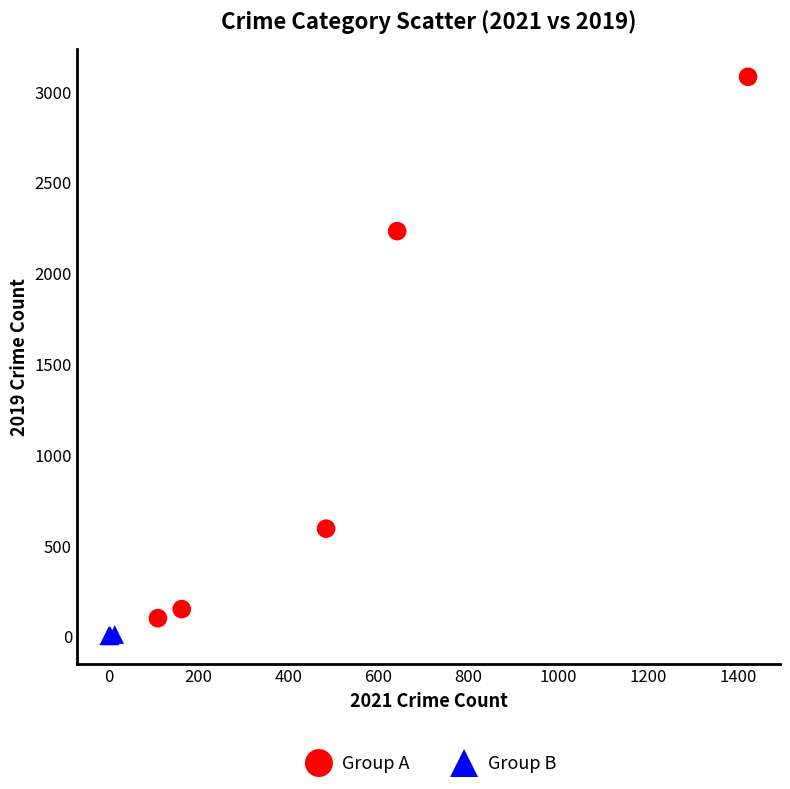

Which series has the largest Y range (max minus min)?

Group A